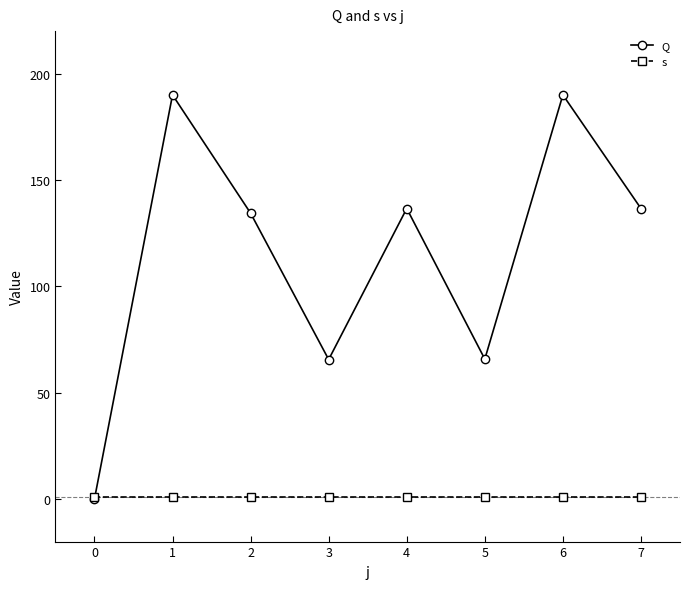

Rank the series by their average value, from lowest to highest.

s, Q